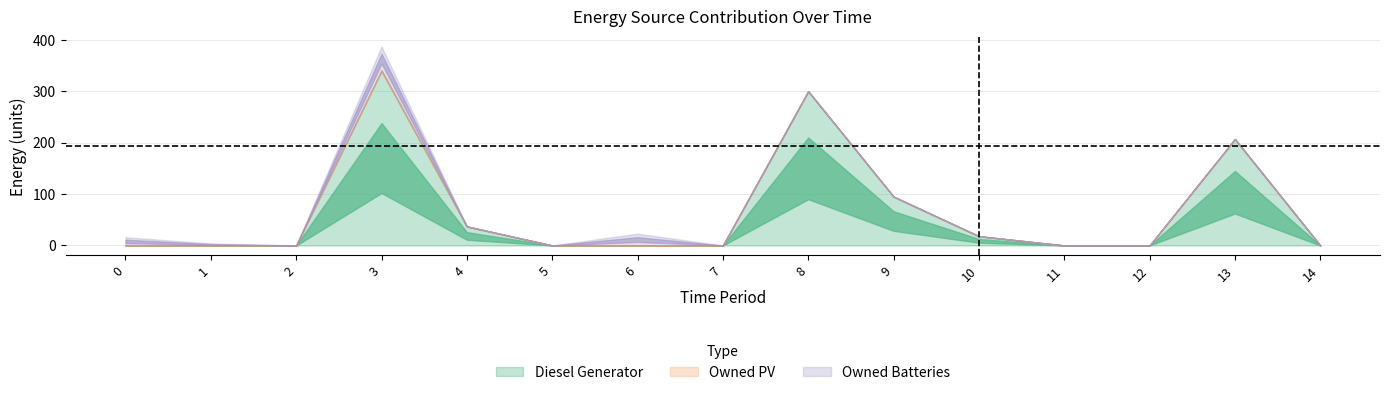

What is the difference between the Owned Batteries values at 7 and 3?

47